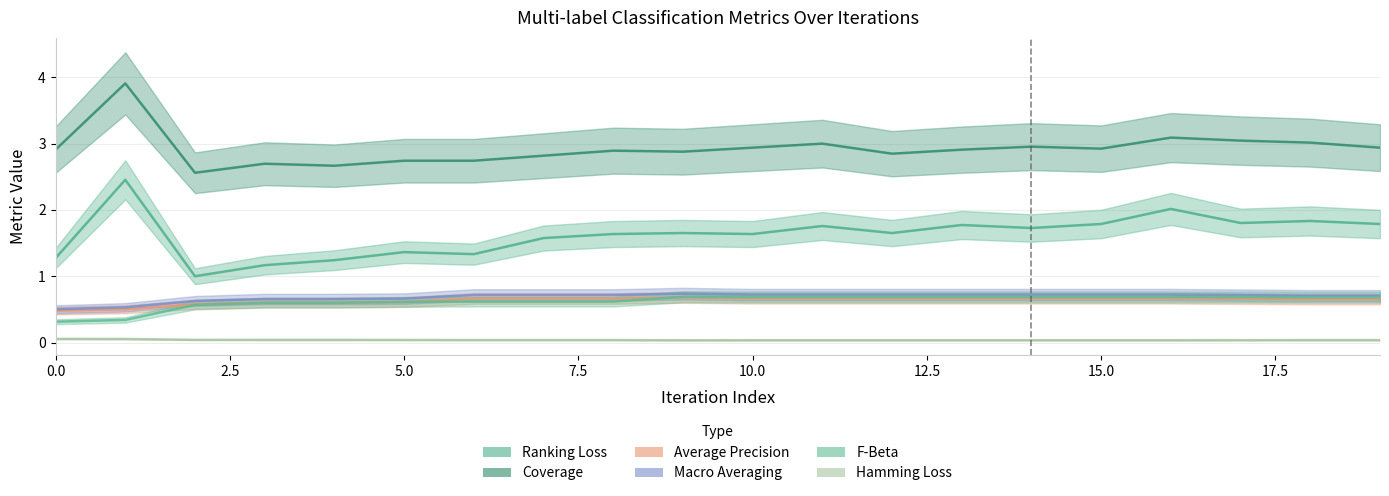

True or false: ranking_loss has more than 2 interior local peaks.

True